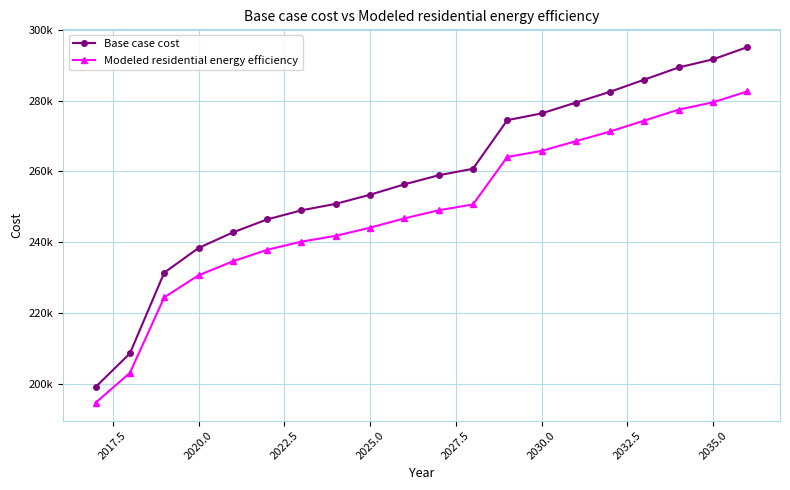

What is the difference between the maximum and minimum values in the Base case cost series?

96018.5